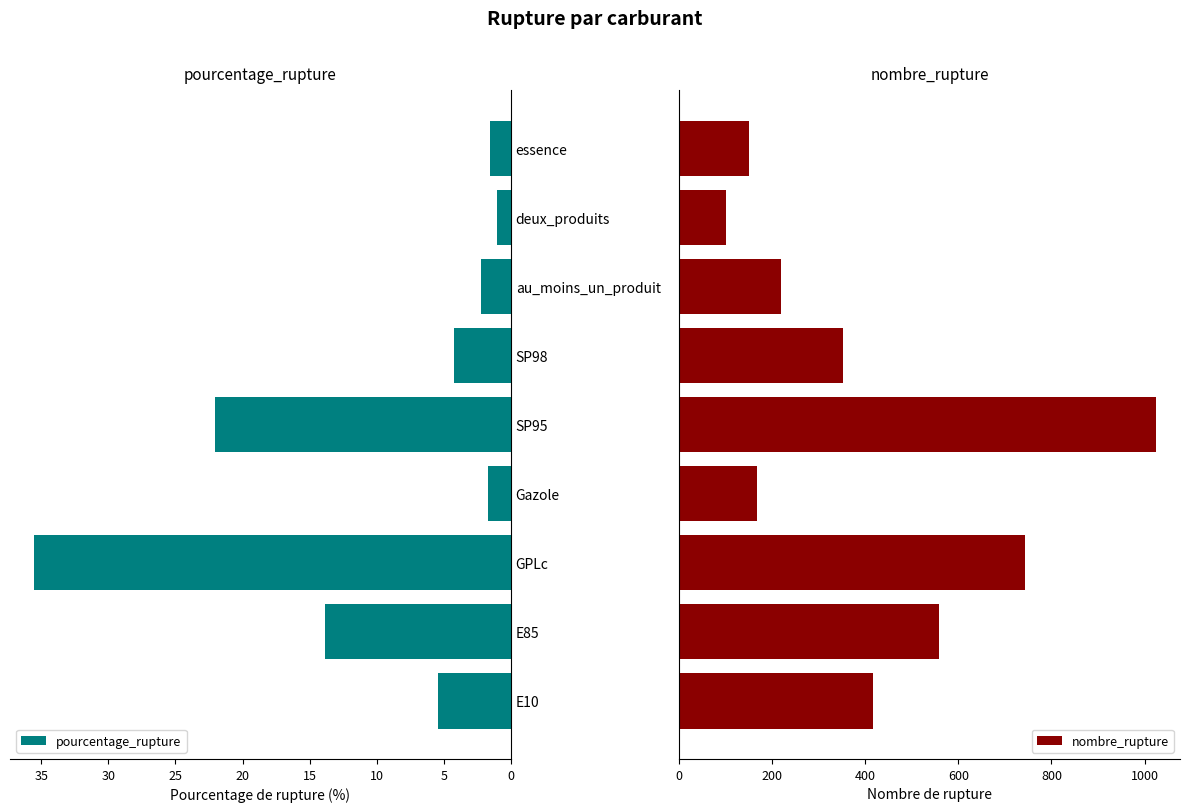

How many bars are there in each group?

2